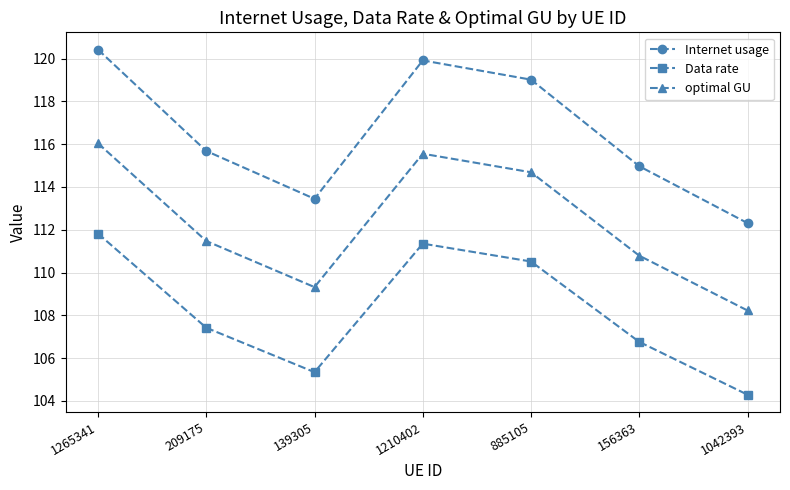

What is the minimum value shown in the chart?

104.3